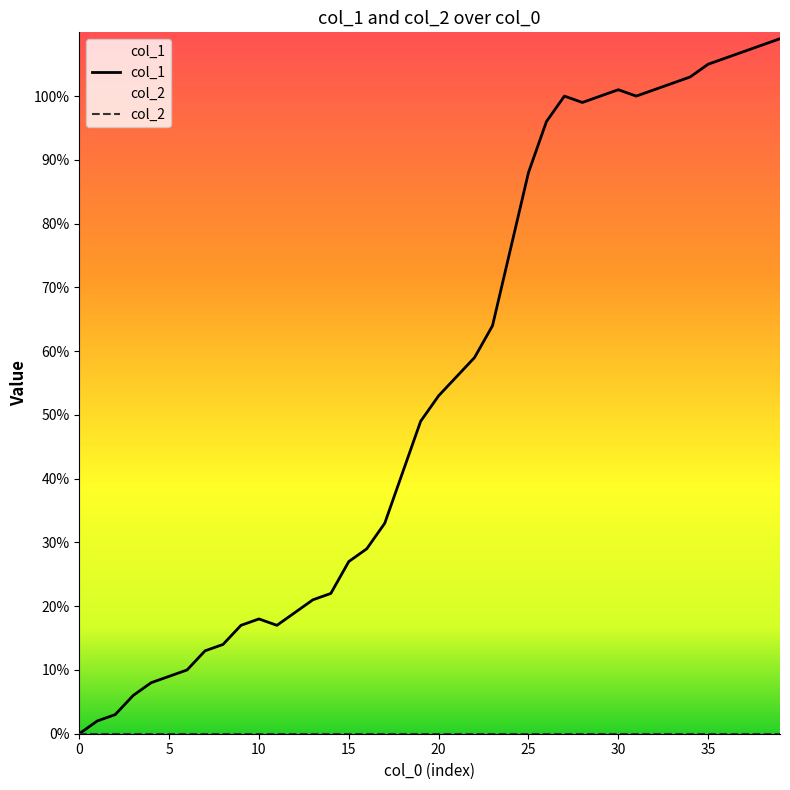

What is the total value across all series at 17?

33